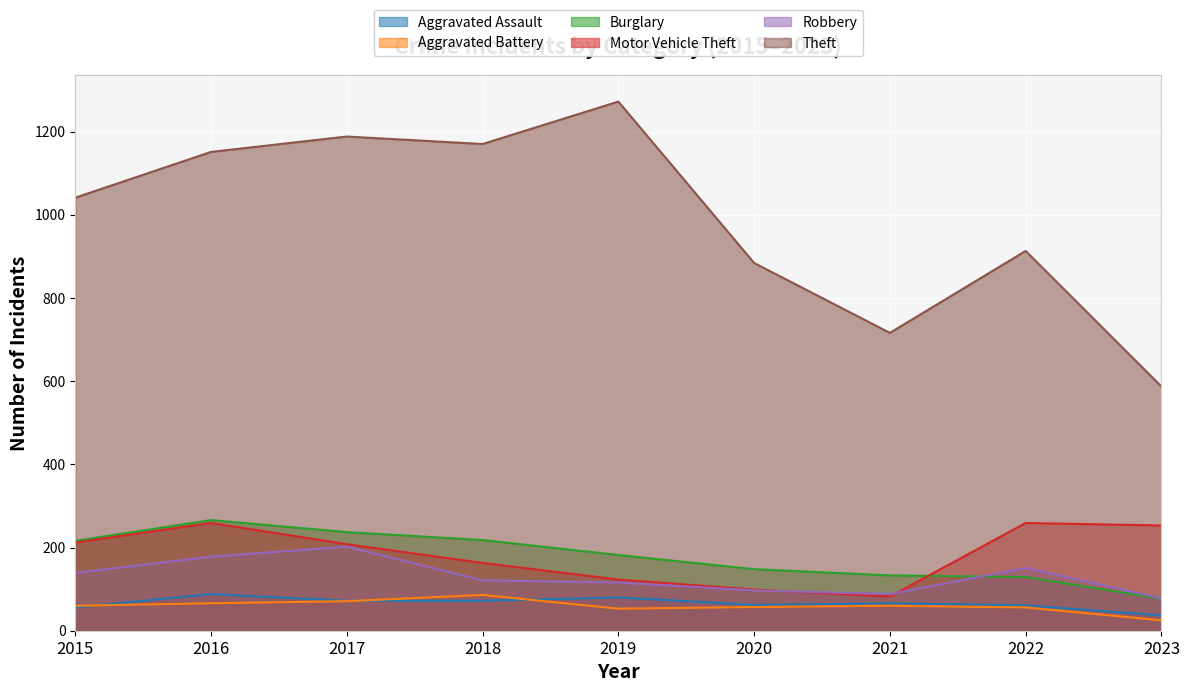

How many data points in Robbery are less than 121?

4